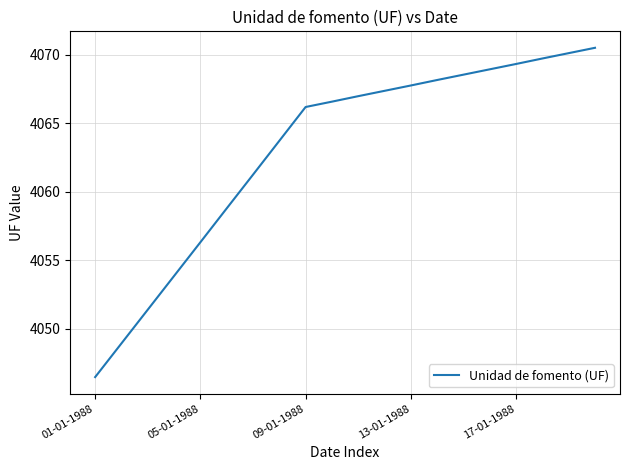

How many values are below 4066?

8